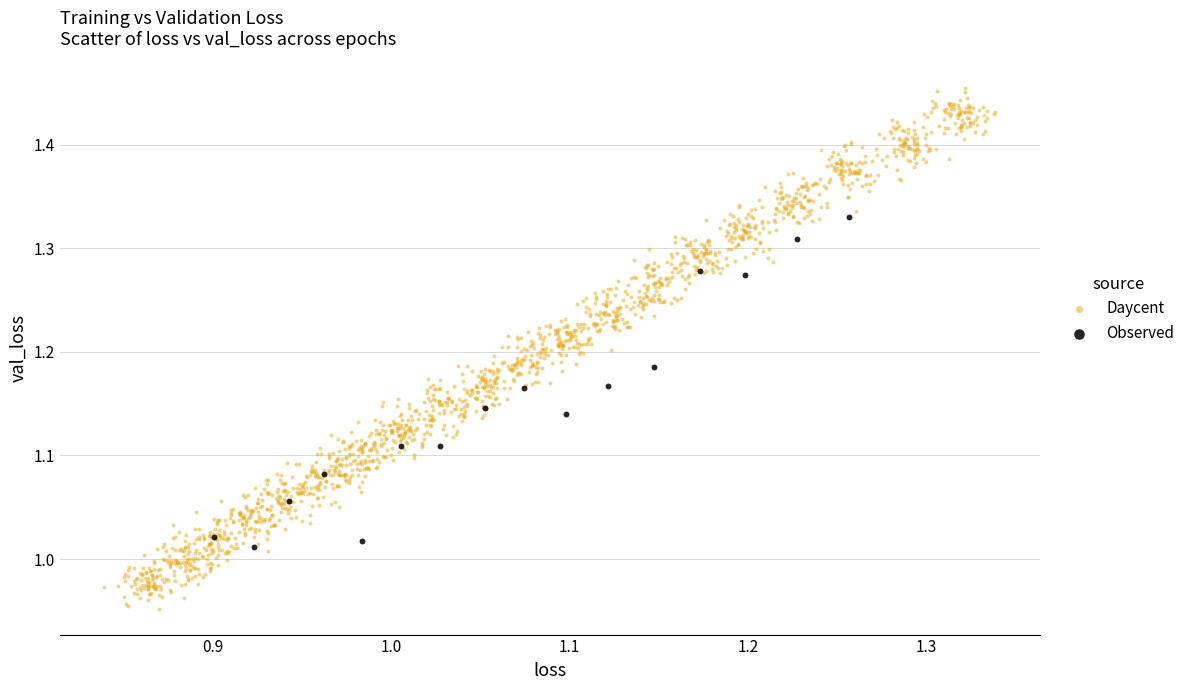

Which series reaches the maximum Y coordinate?

Daycent